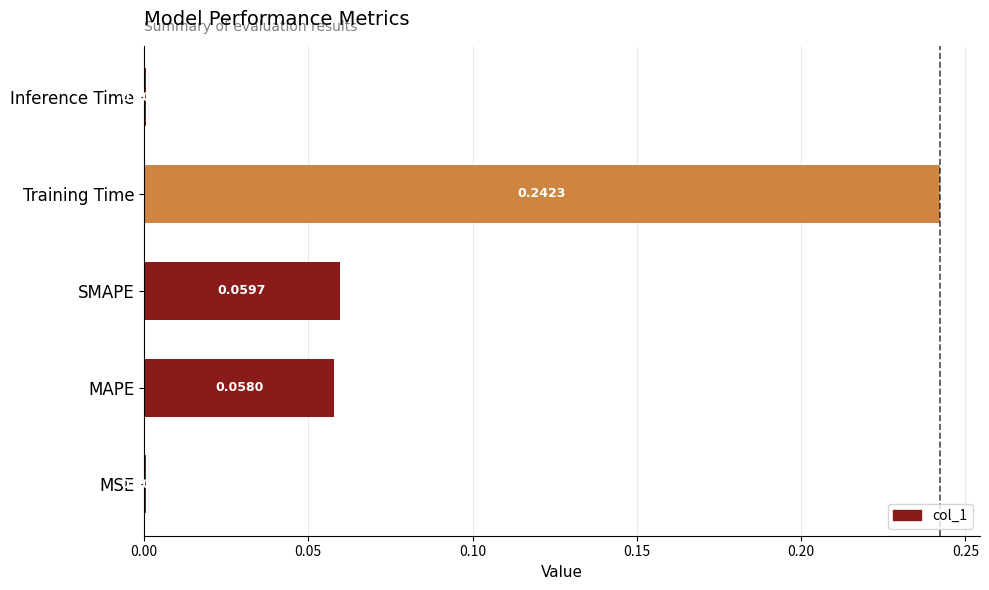

What is the sum of all values?

0.4